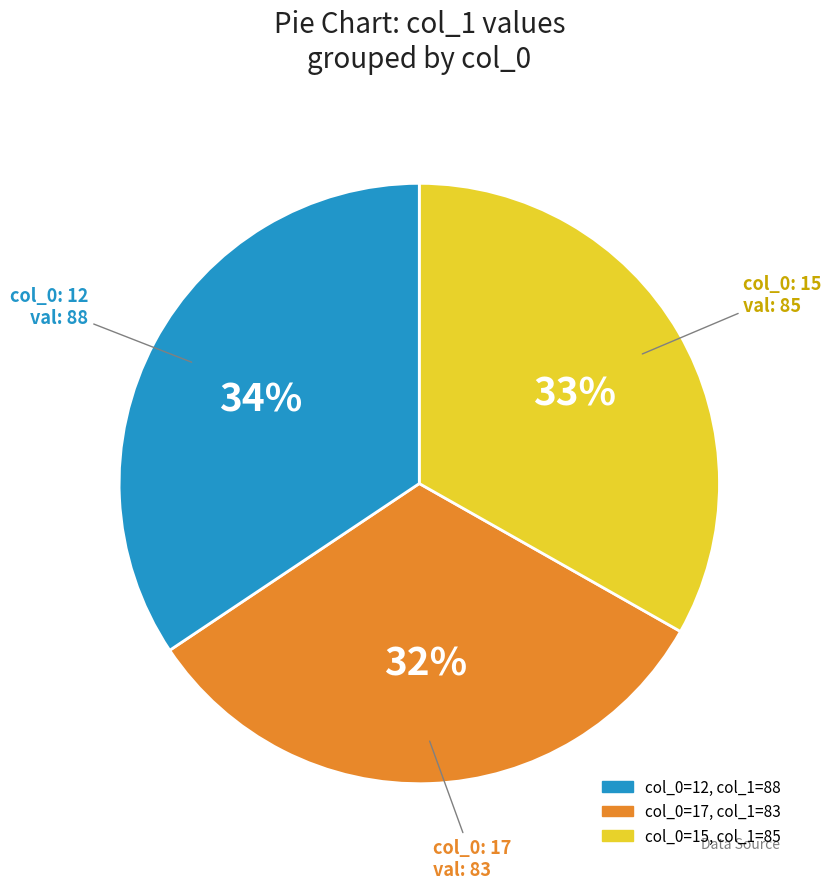

How many slices are in this pie chart?

3